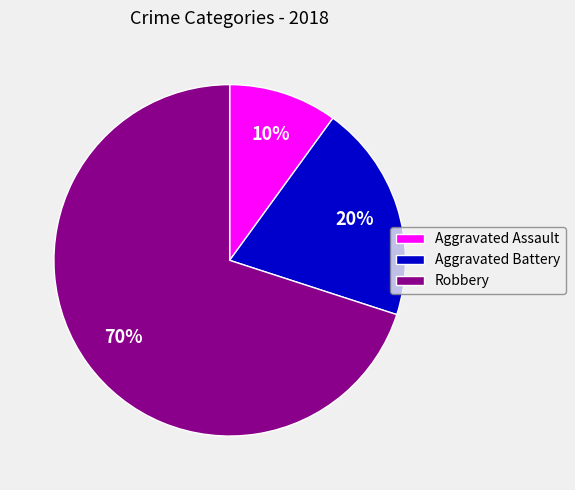

To the nearest percent, what is the difference between the largest and smallest slice percentages?

60%